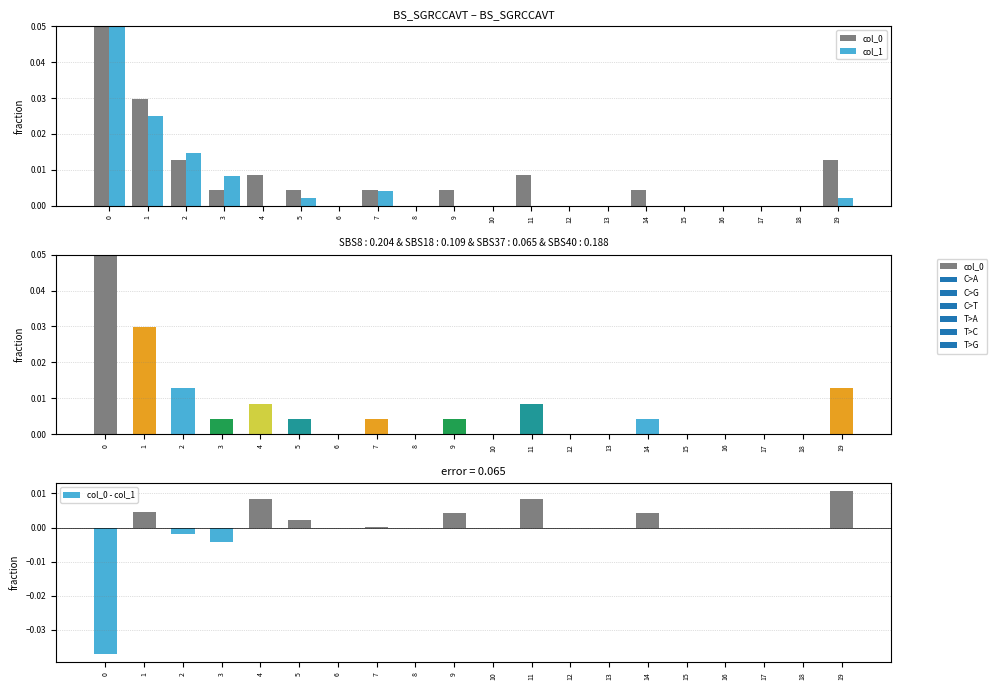

List the series in order of their peak value, lowest first.

col_0 - col_1, col_0, col_1